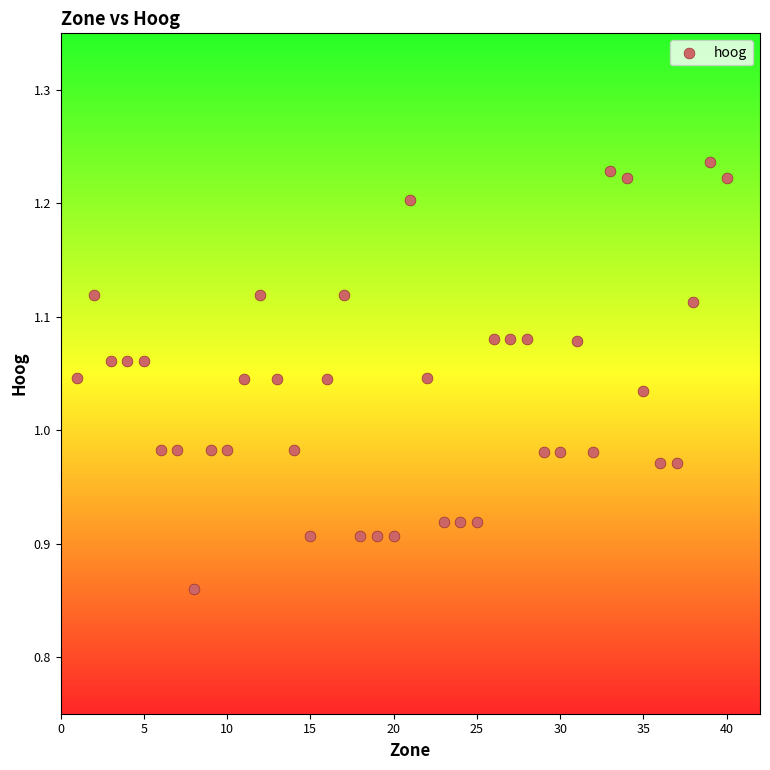

What is the range of Y values (max minus min)?

0.4